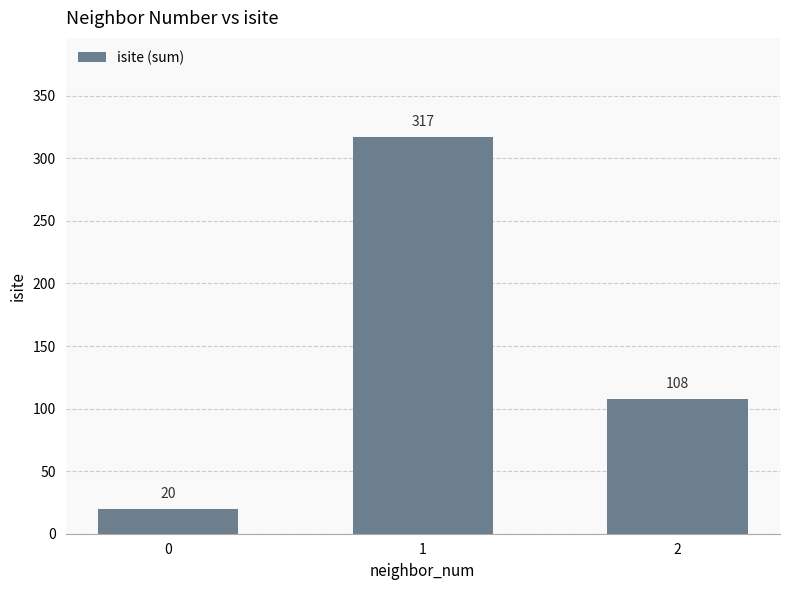

What is the value of the 3rd bar from the left?

108